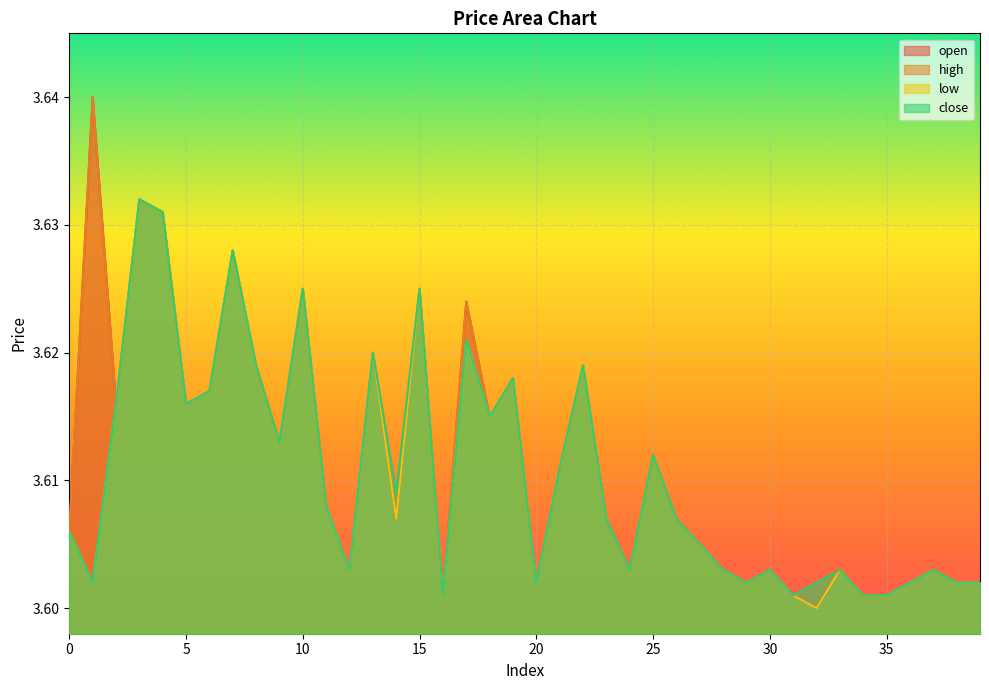

True or false: low and open cross at least once.

False